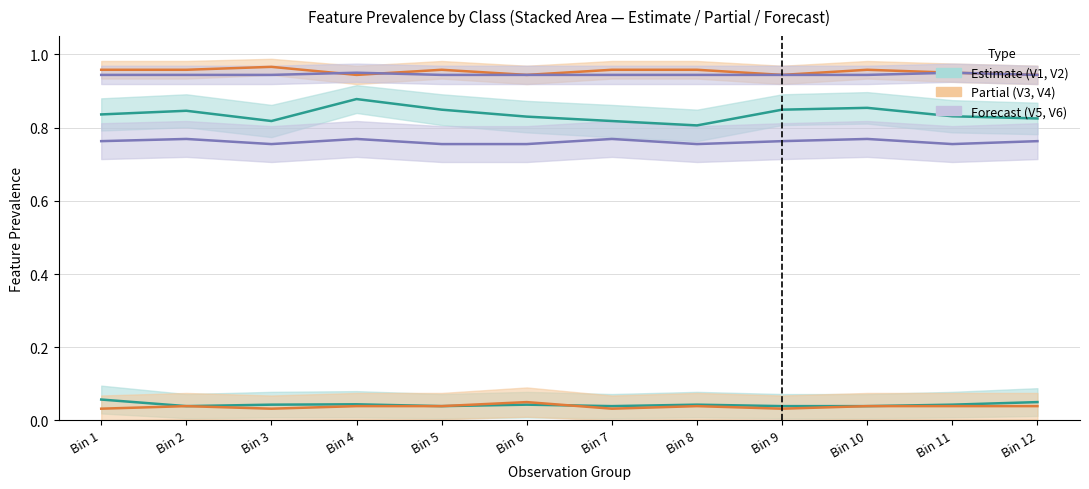

What is the sum of the V3 values at Bin 2 and Bin 1?

1.9